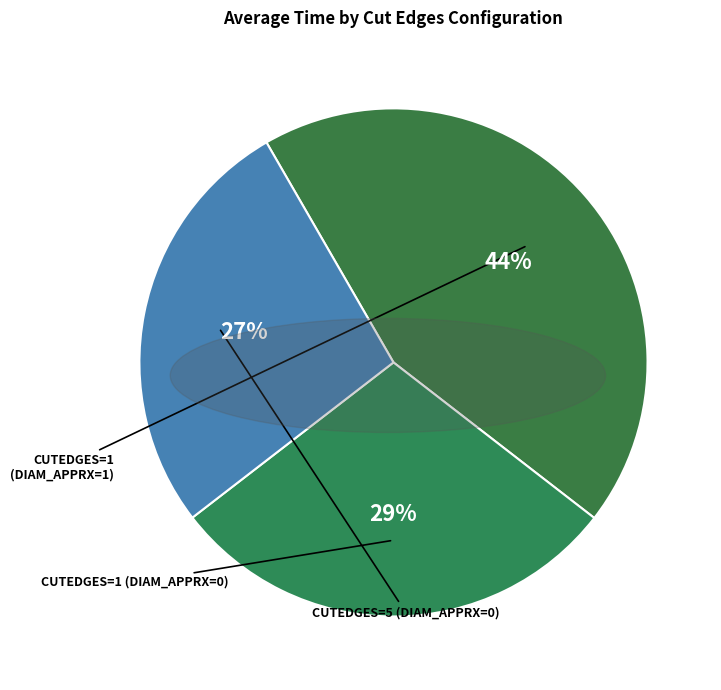

Which category has the smallest portion of the pie?

cutedges=5 (diam_apprx=0)